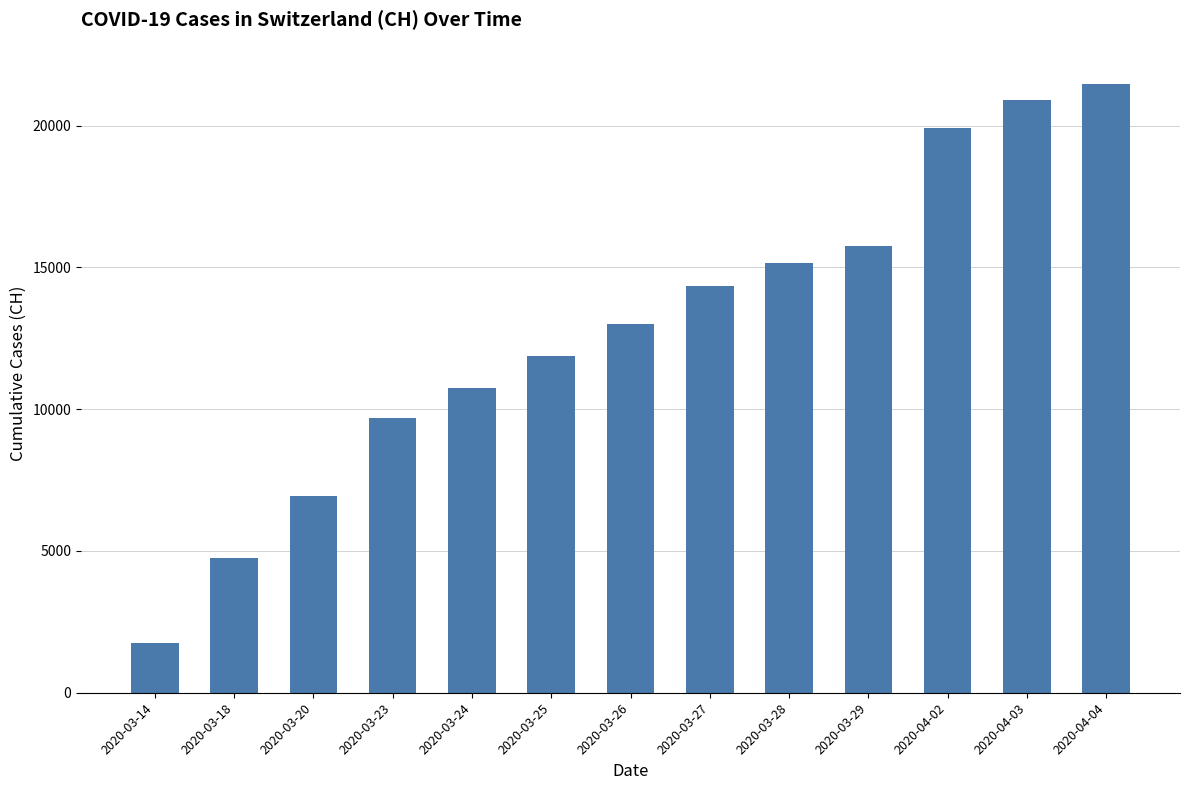

What is the average value?

12798